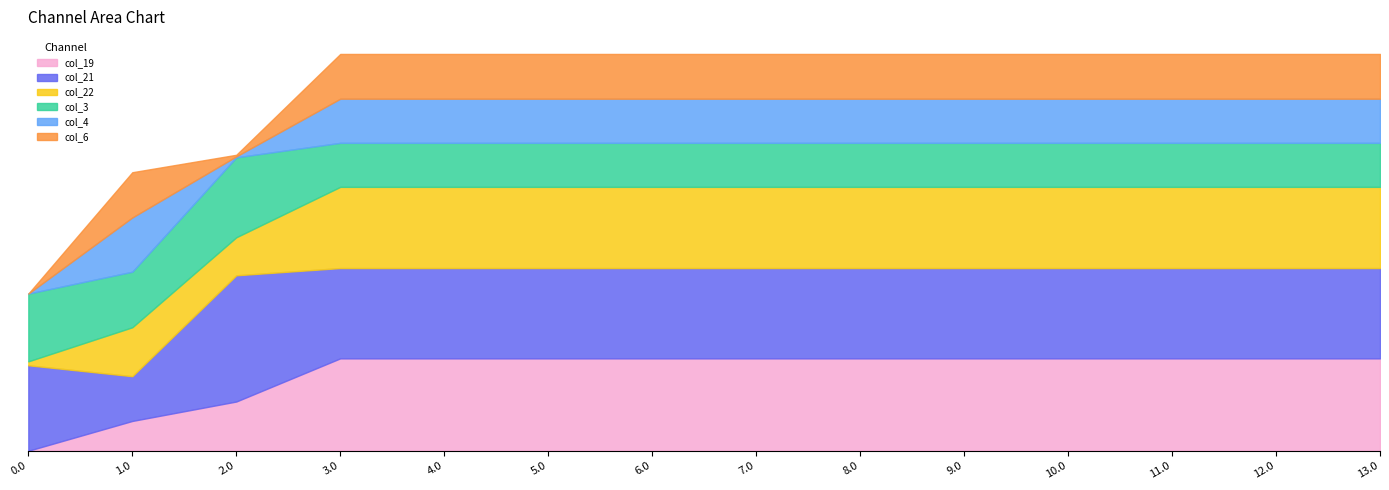

Reading left to right, extract all data points from this chart.

col_19: 0.0=0.2	1.0=151.0	2.0=249.2	3.0=467.6	4.0=467.6	5.0=467.6	6.0=467.6	7.0=467.6	8.0=467.6	9.0=467.6	10.0=467.6	11.0=467.6	12.0=467.6	13.0=467.6
col_21: 0.0=432.4	1.0=226.4	2.0=638.4	3.0=456.7	4.0=456.7	5.0=456.7	6.0=456.7	7.0=456.7	8.0=456.7	9.0=456.7	10.0=456.7	11.0=456.7	12.0=456.7	13.0=456.7
col_22: 0.0=19.9	1.0=247.4	2.0=192.3	3.0=410.6	4.0=410.6	5.0=410.6	6.0=410.6	7.0=410.6	8.0=410.6	9.0=410.6	10.0=410.6	11.0=410.6	12.0=410.6	13.0=410.6
col_3: 0.0=342.7	1.0=281.0	2.0=404.4	3.0=222.7	4.0=222.7	5.0=222.7	6.0=222.7	7.0=222.7	8.0=222.7	9.0=222.7	10.0=222.7	11.0=222.7	12.0=222.7	13.0=222.7
col_4: 0.0=0.0	1.0=274.4	2.0=4.9	3.0=223.2	4.0=223.2	5.0=223.2	6.0=223.2	7.0=223.2	8.0=223.2	9.0=223.2	10.0=223.2	11.0=223.2	12.0=223.2	13.0=223.2
col_6: 0.0=0.0	1.0=228.8	2.0=8.0	3.0=226.3	4.0=226.3	5.0=226.3	6.0=226.3	7.0=226.3	8.0=226.3	9.0=226.3	10.0=226.3	11.0=226.3	12.0=226.3	13.0=226.3